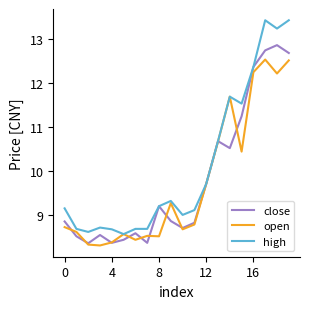

What is the minimum value shown in the chart?

8.3